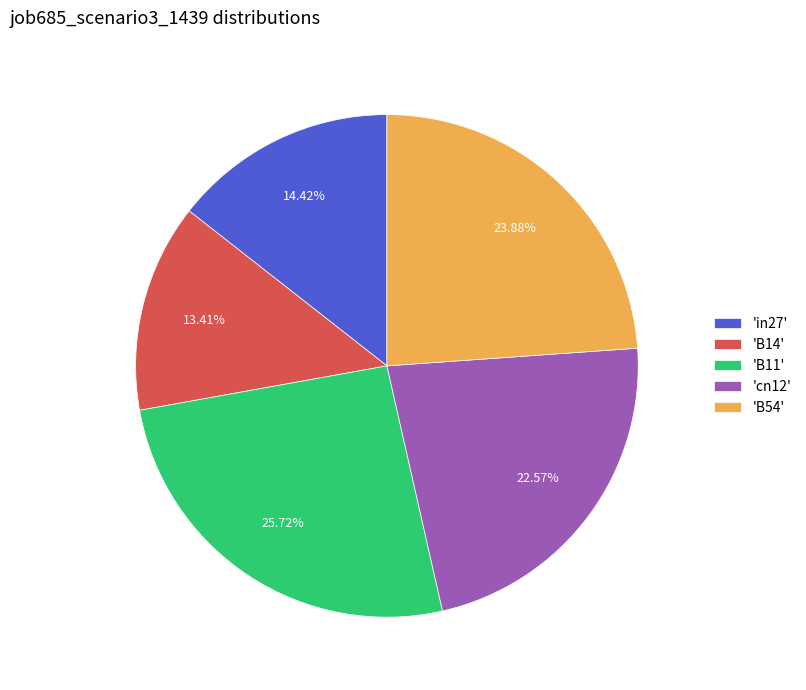

Rank the categories by value from highest to lowest.

'B11', 'B54', 'cn12', 'in27', 'B14'